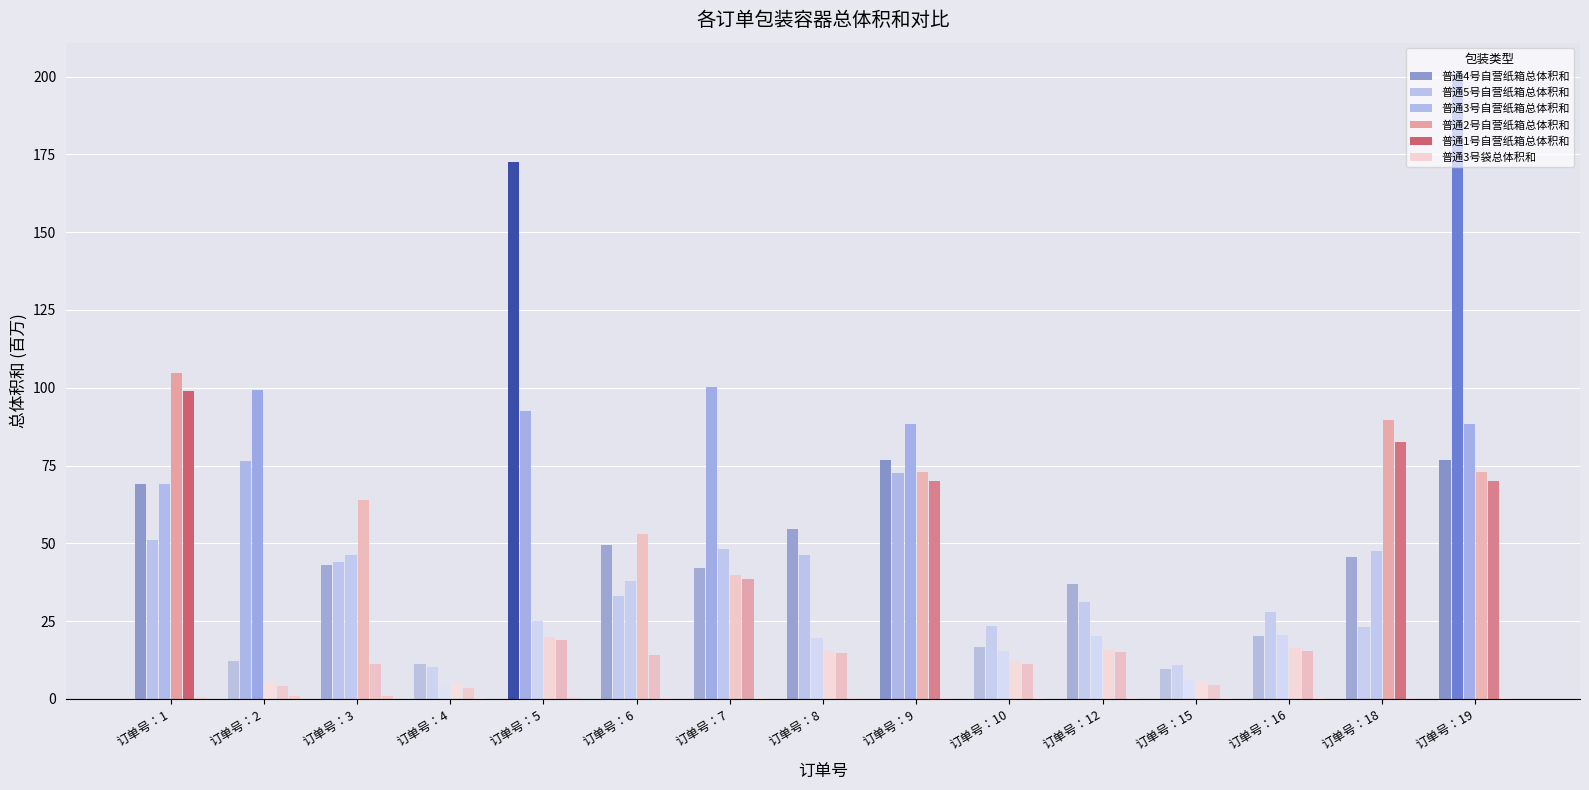

Count the number of data series in this chart.

6